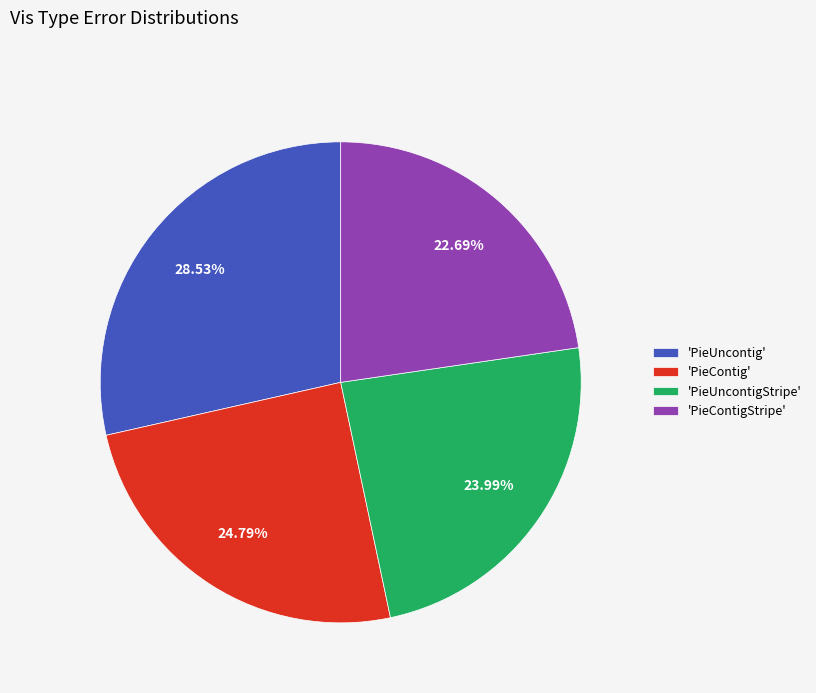

Rank the categories by value from highest to lowest.

'PieUncontig', 'PieContig', 'PieUncontigStripe', 'PieContigStripe'